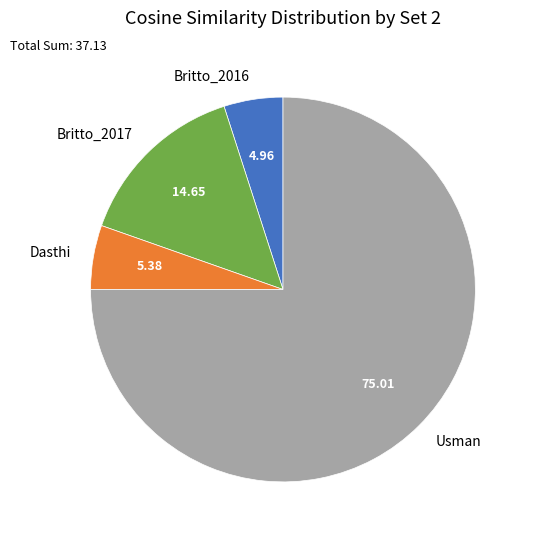

Is there a majority slice in this chart?

Yes